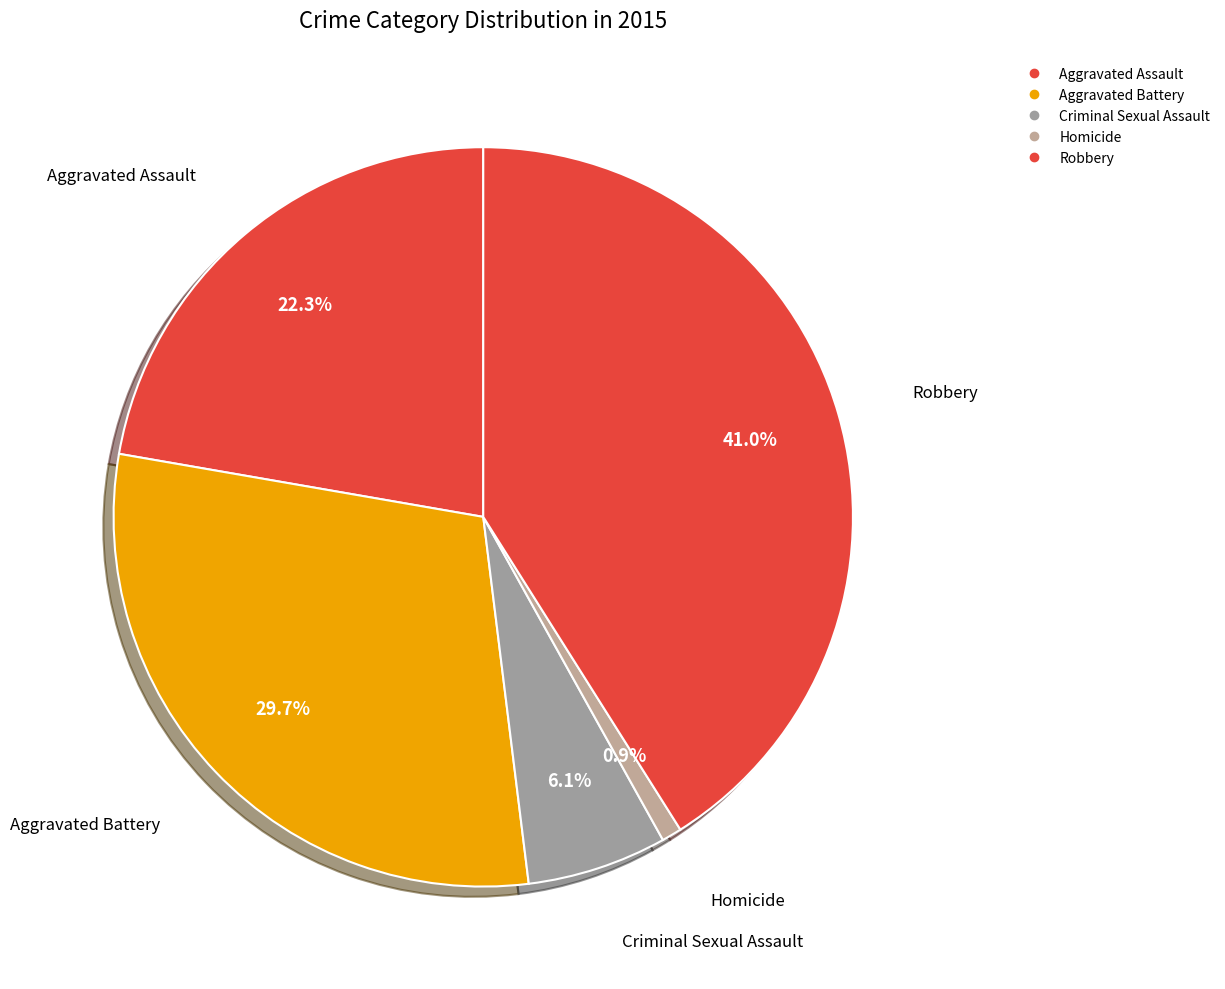

Do Criminal Sexual Assault and Aggravated Assault together represent more than half of the pie?

No